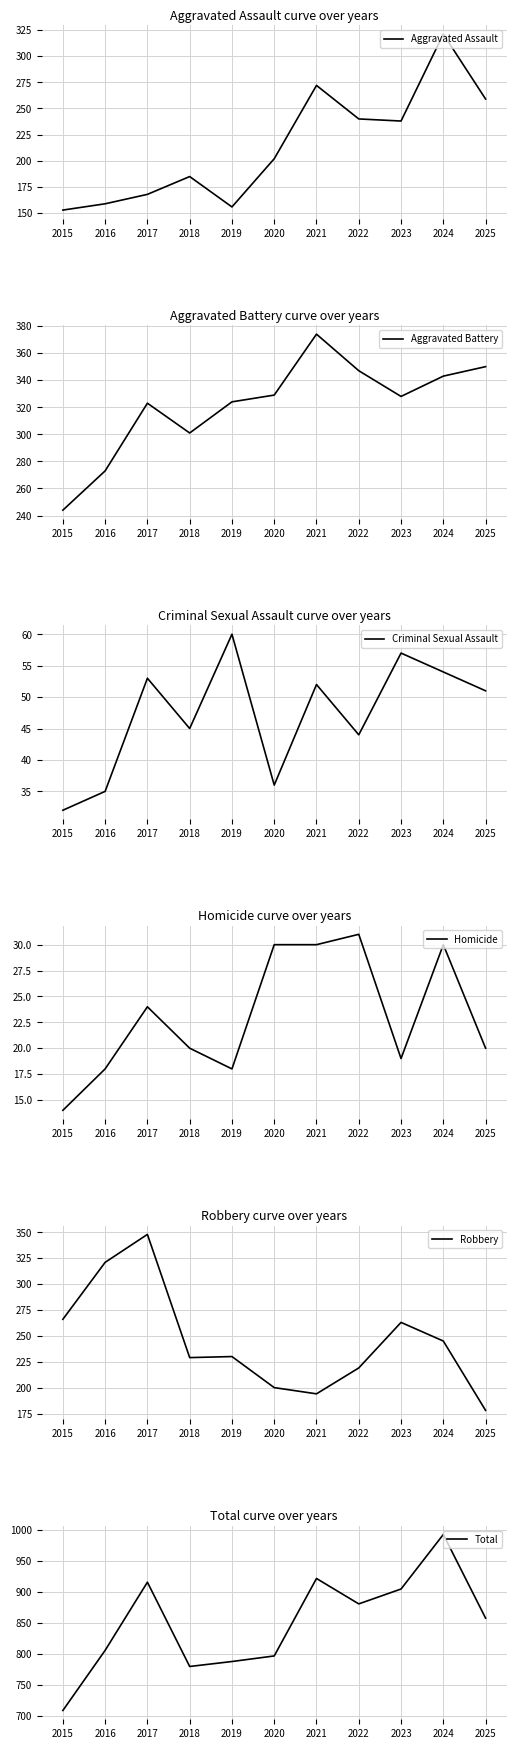

List the series in order of their peak value, highest first.

Total, Aggravated Battery, Robbery, Aggravated Assault, Criminal Sexual Assault, Homicide